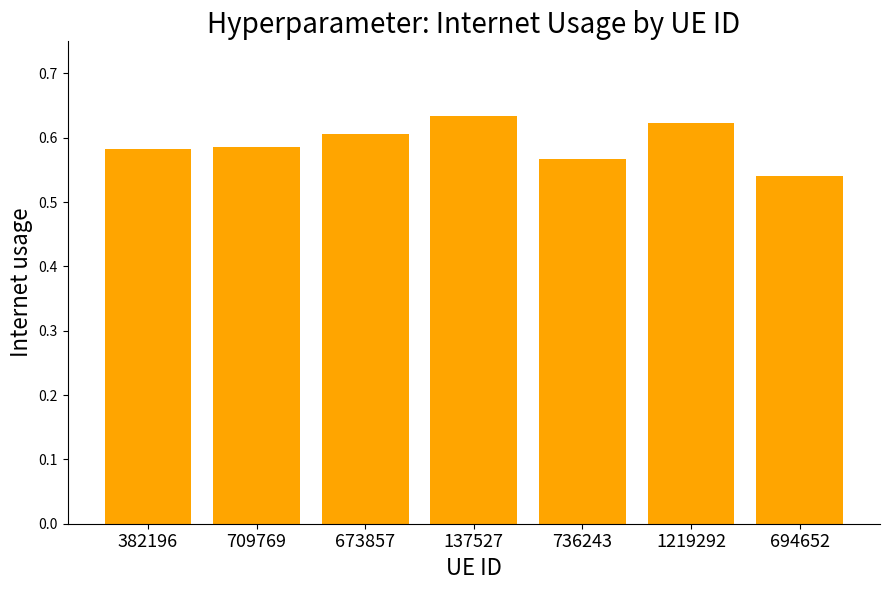

How many bars are there in total?

7